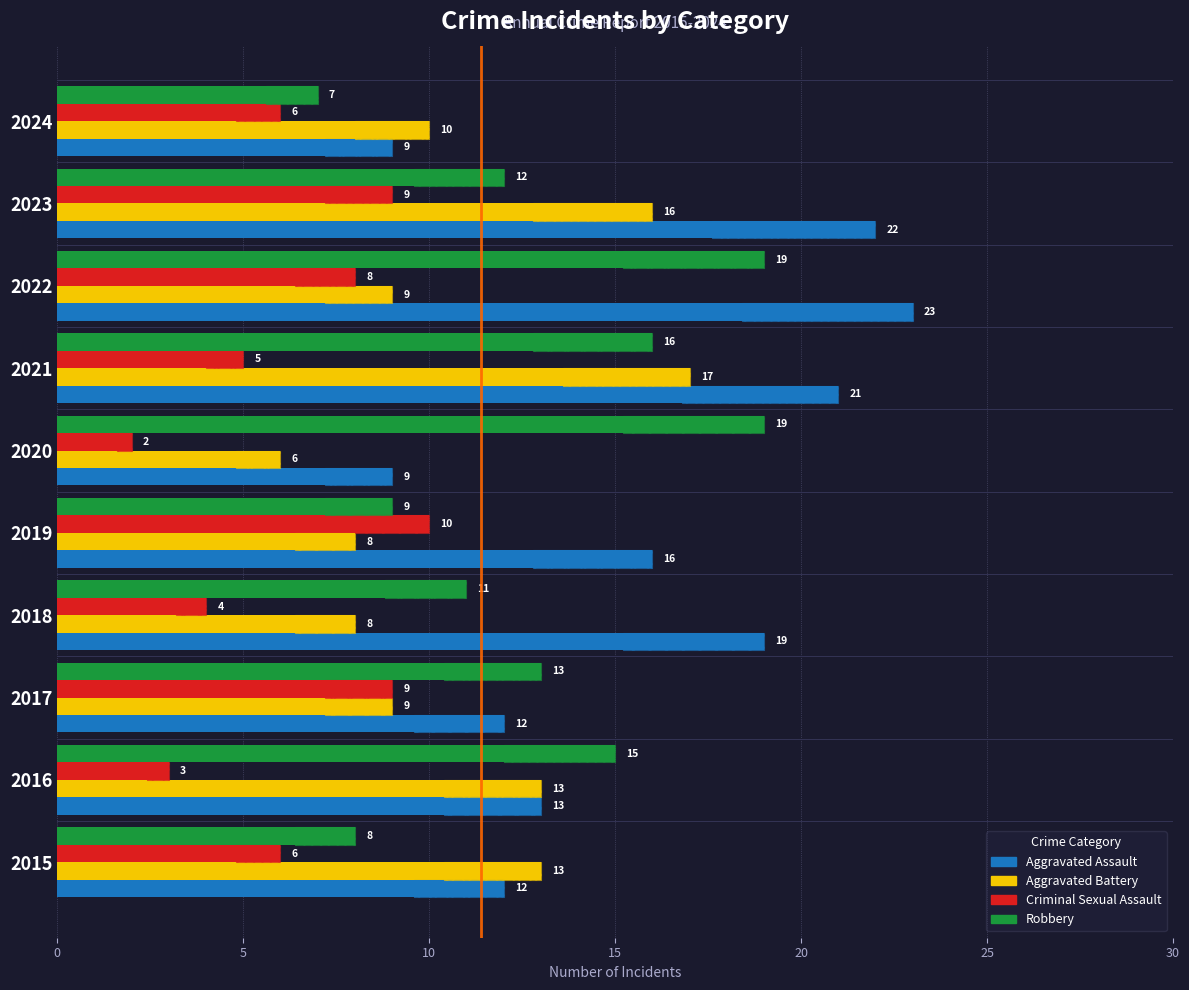

What position from the right is 7?

3